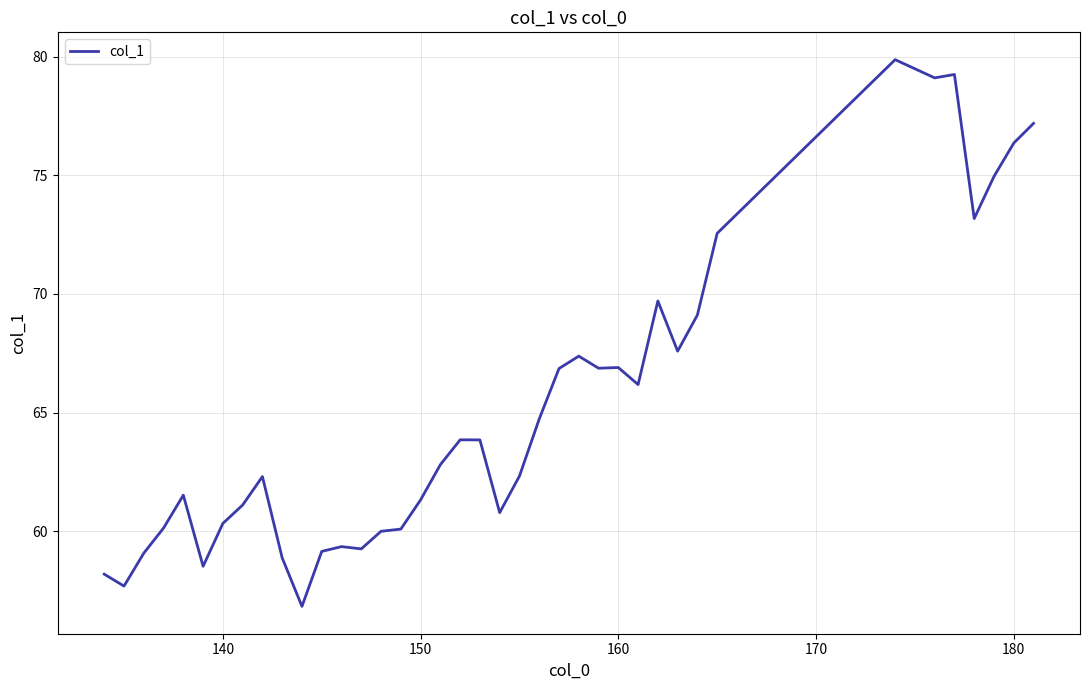

How many categories are shown in the chart?

39